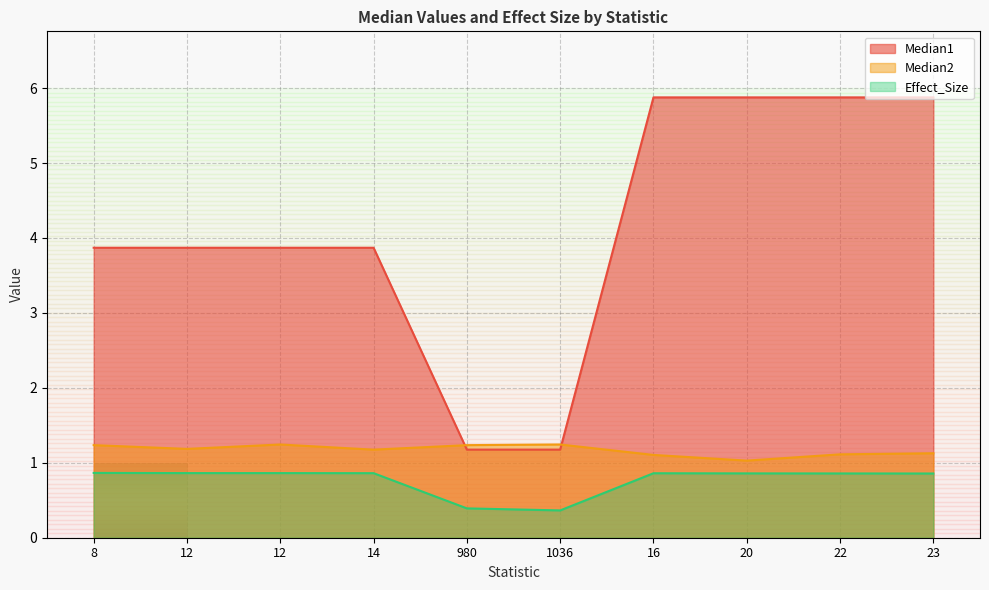

True or false: Effect_Size and Median1 intersect in this chart.

False